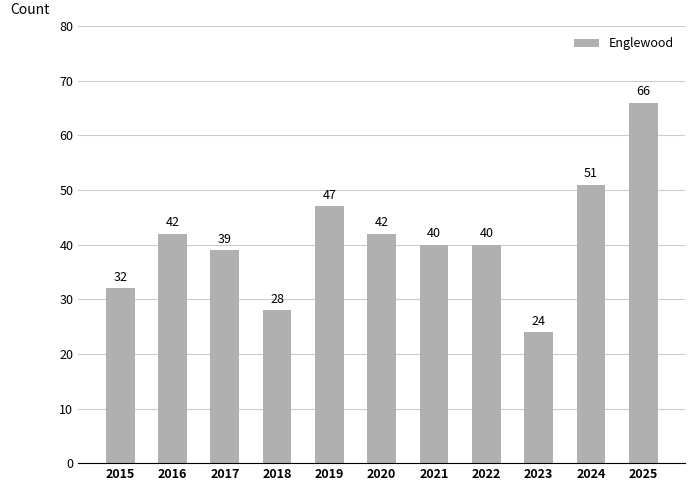

What is the value of the 8th bar from the left?

40